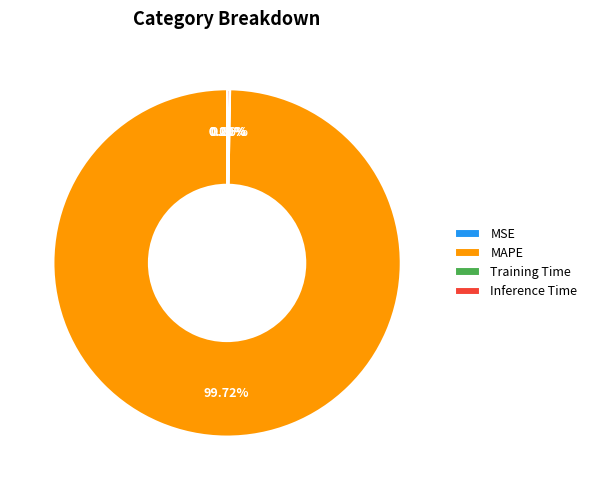

Which category has the biggest portion of the pie?

MAPE